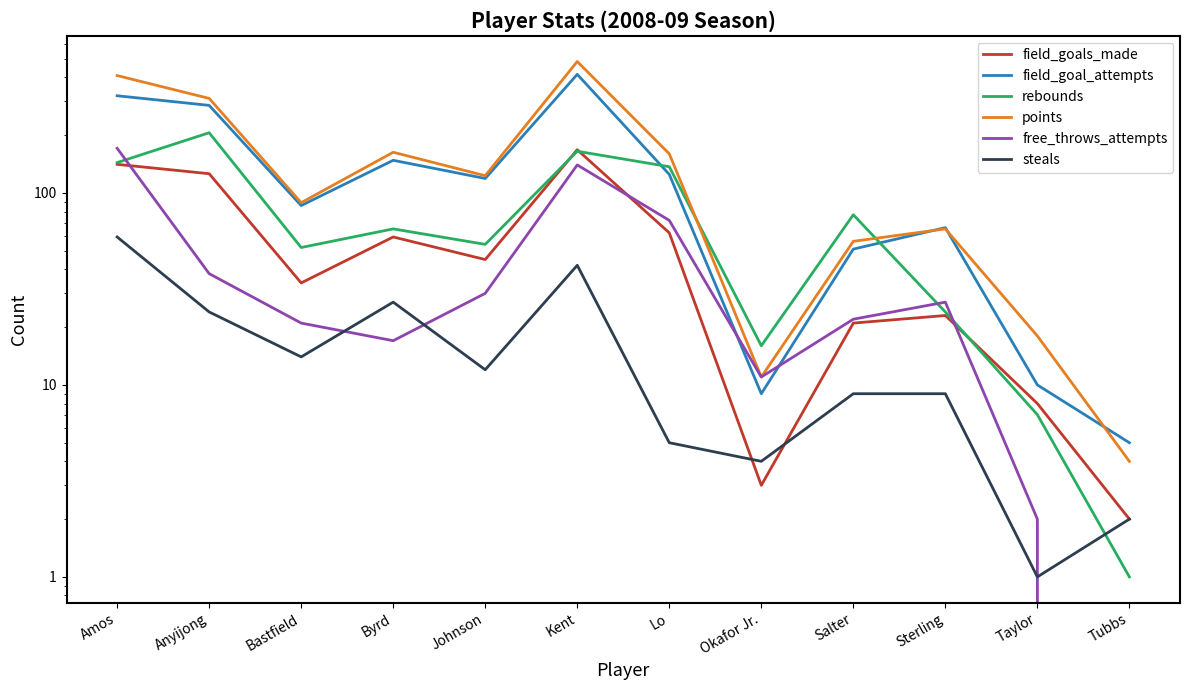

List the labels in order of rebounds value, smallest first.

Tubbs, Taylor, Okafor Jr., Sterling, Bastfield, Johnson, Byrd, Salter, Lo, Amos, Kent, Anyijong